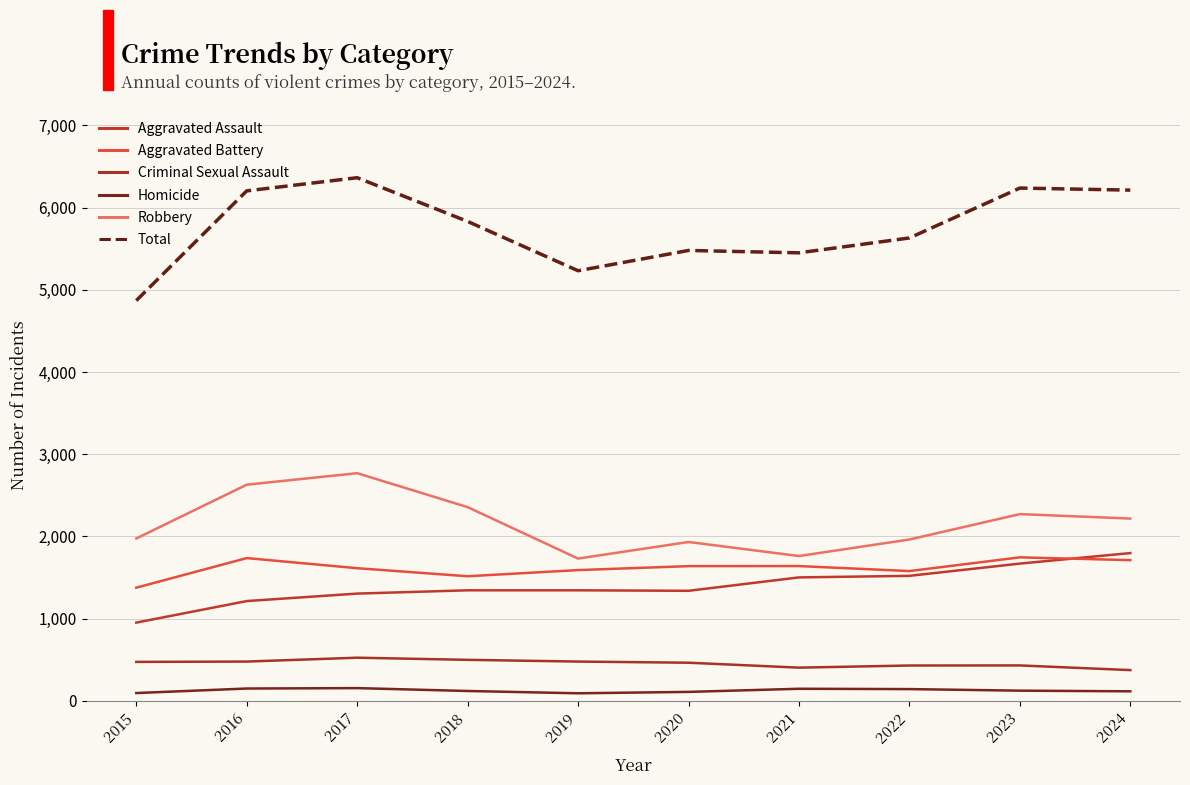

What are all the series names shown in the legend?

Aggravated Assault, Aggravated Battery, Criminal Sexual Assault, Homicide, Robbery, Total